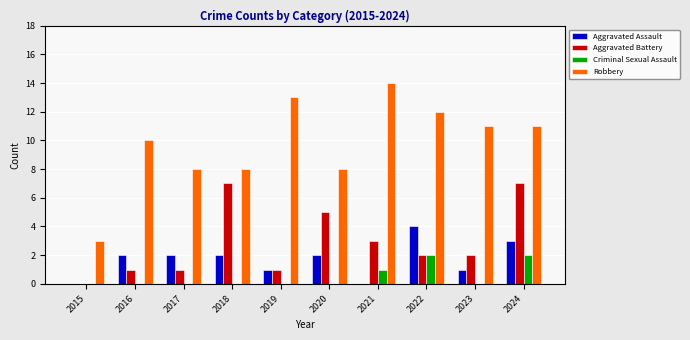

What is the maximum value for Aggravated Battery?

7